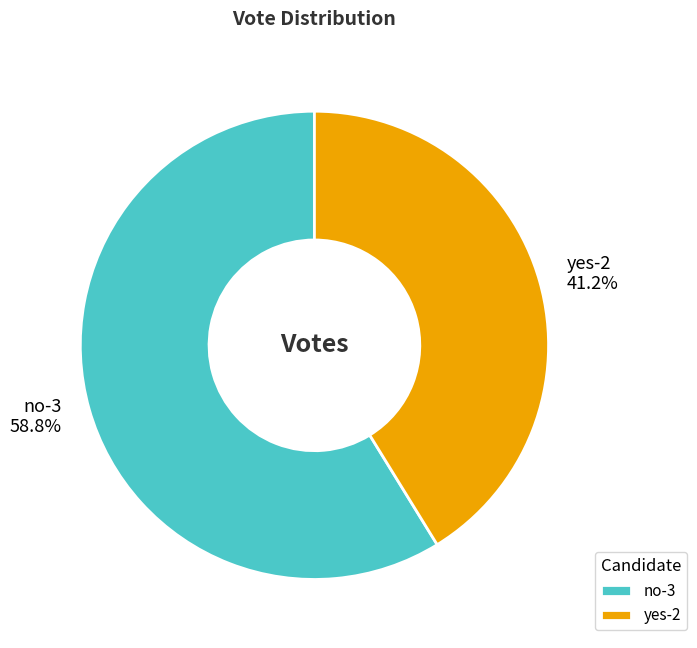

Is there any slice that represents more than half of the pie?

Yes